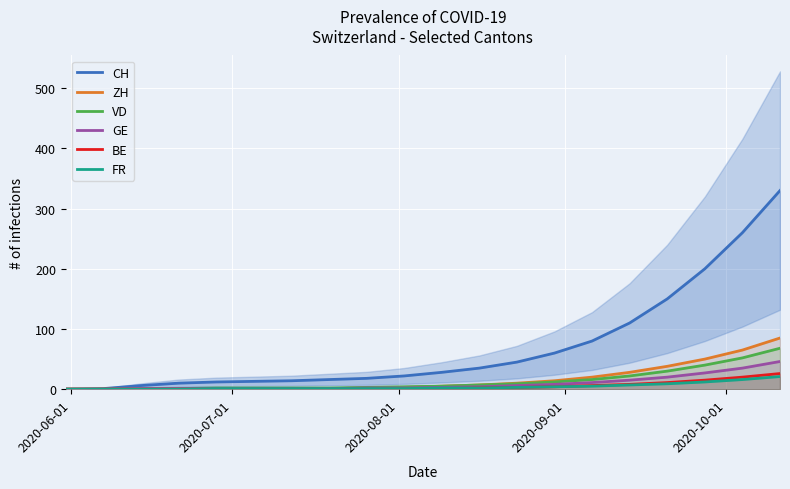

What is the highest value of the VD series?

68